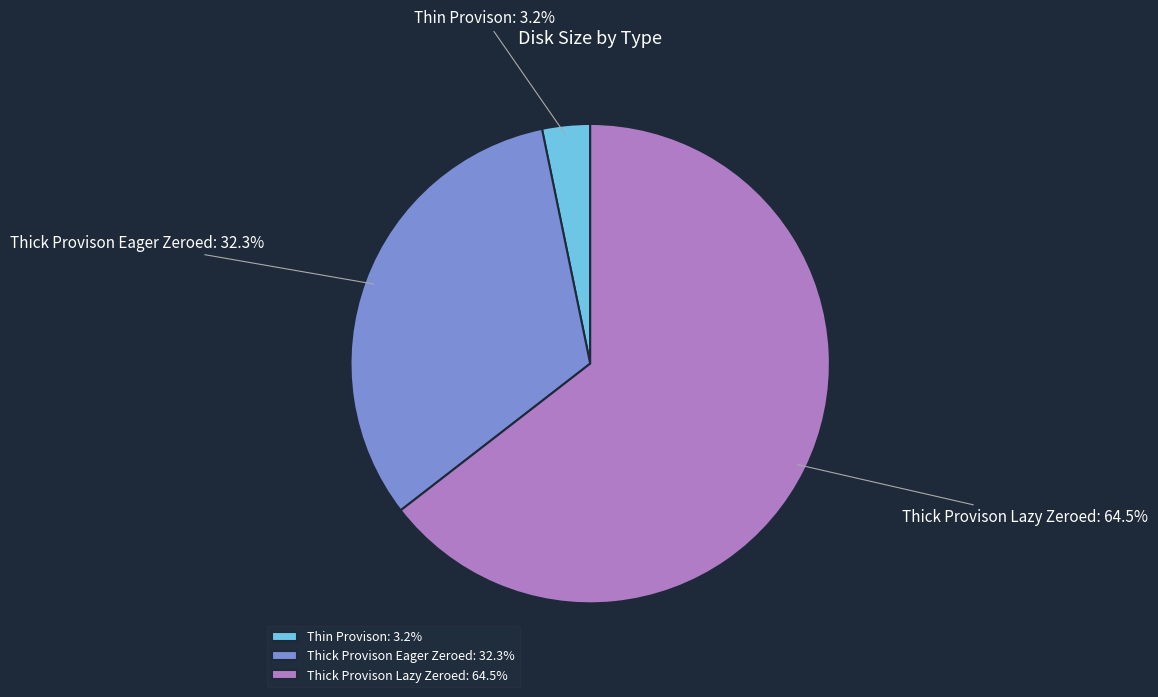

What percentage do Thick Provison Eager Zeroed and Thin Provison together represent?

35.5%